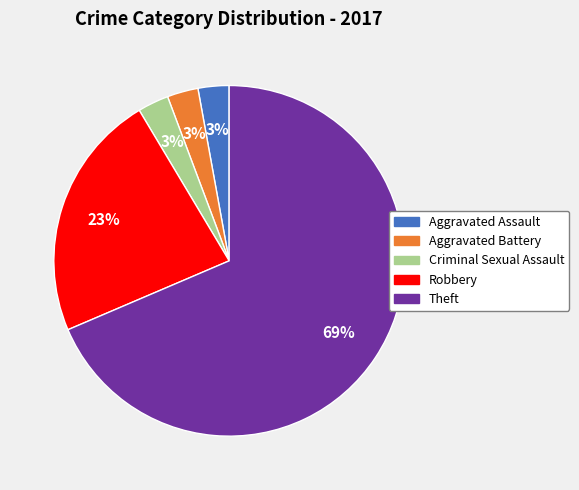

To the nearest percent, what is the combined percentage of Robbery and Theft?

91%